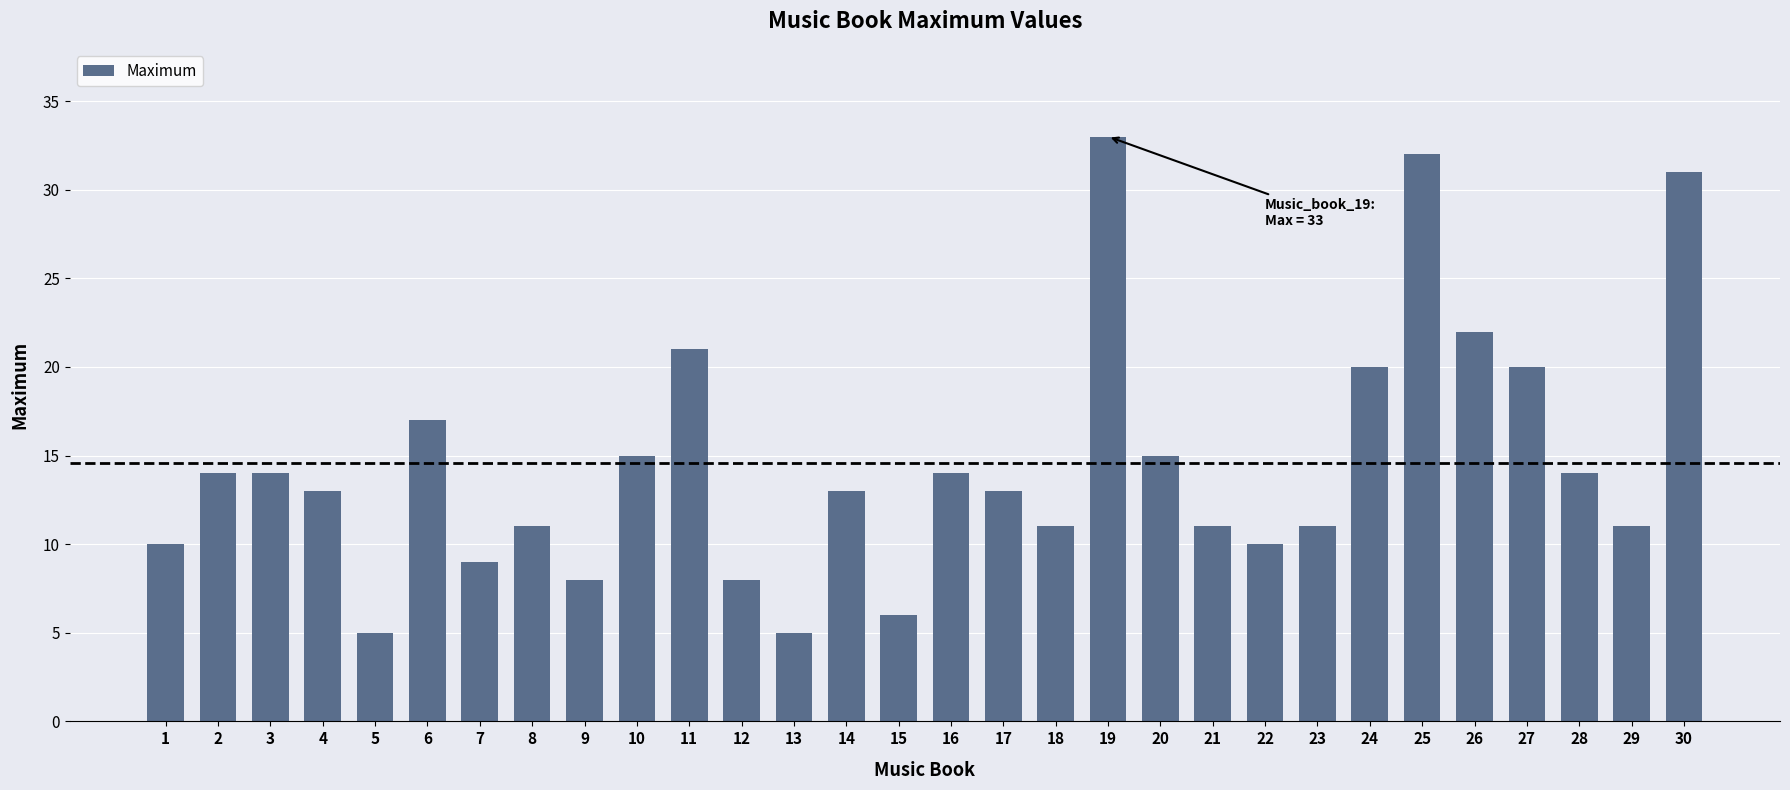

What is the value of the 1st bar from the left?

10